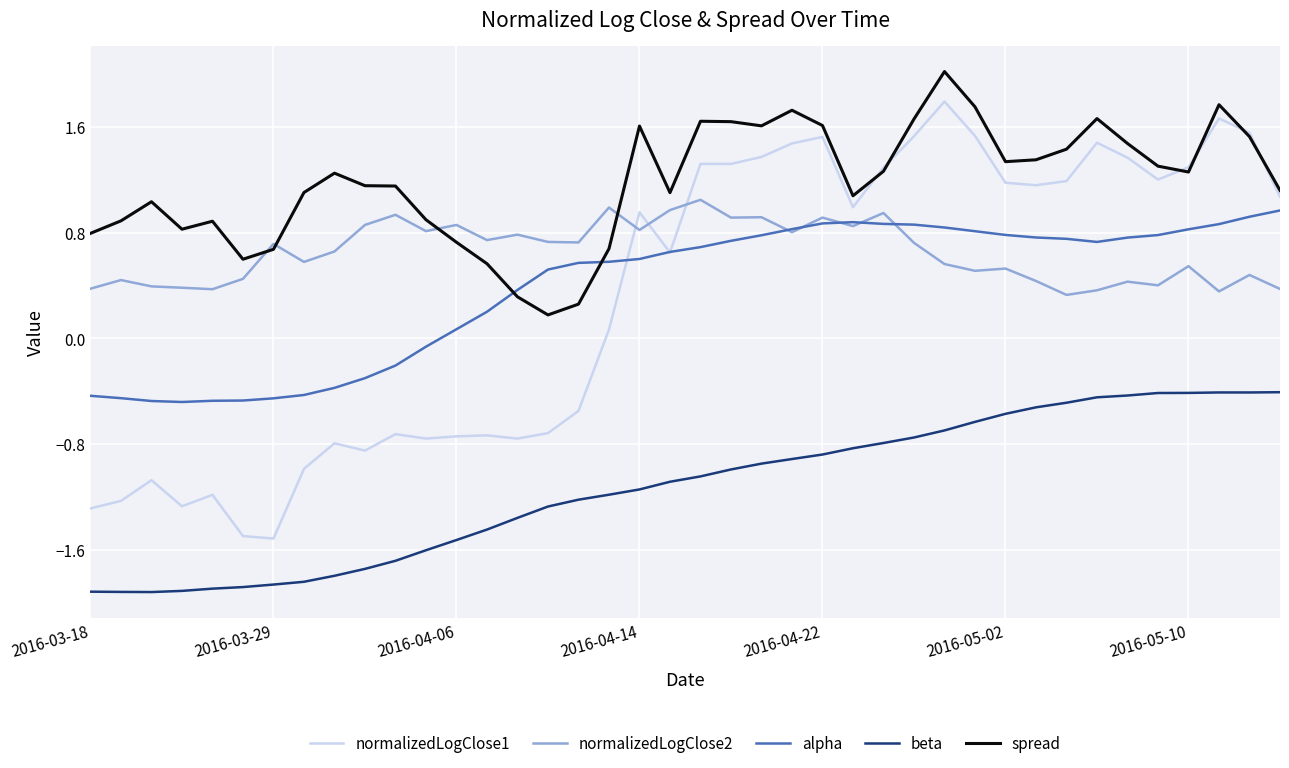

Which series has the largest total across all categories?

spread